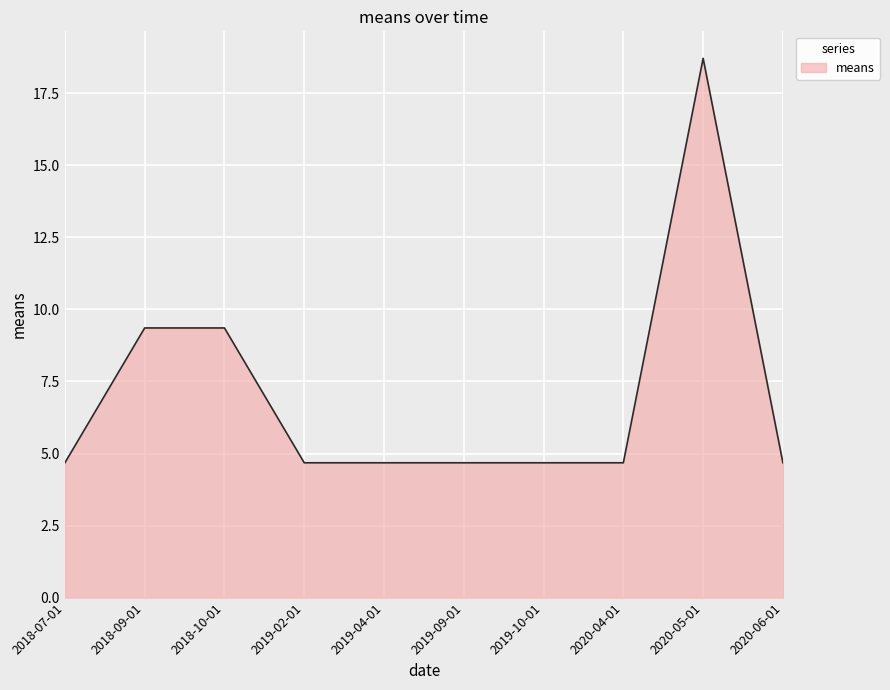

Does the chart display data point markers on the line(s)?

No